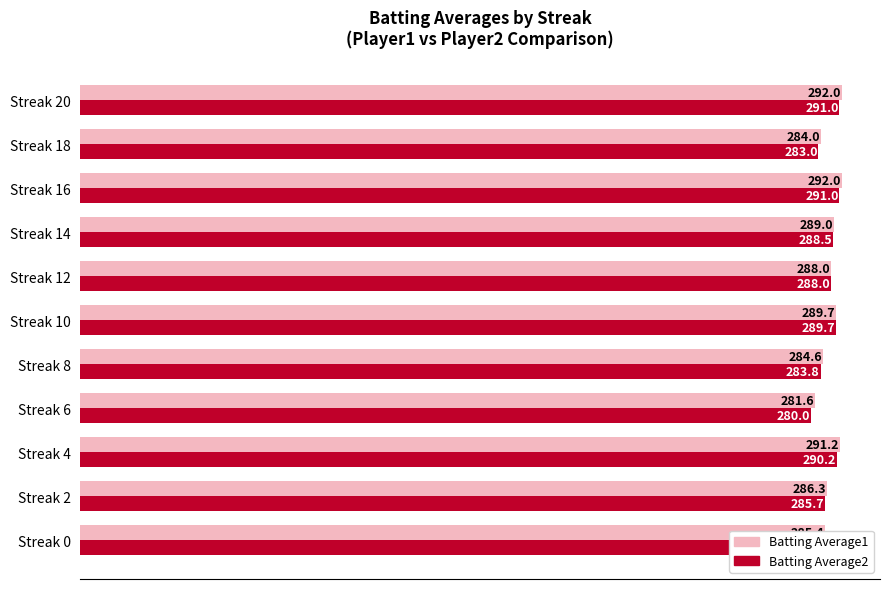

What is the total value across all series at Streak 16?

583.0